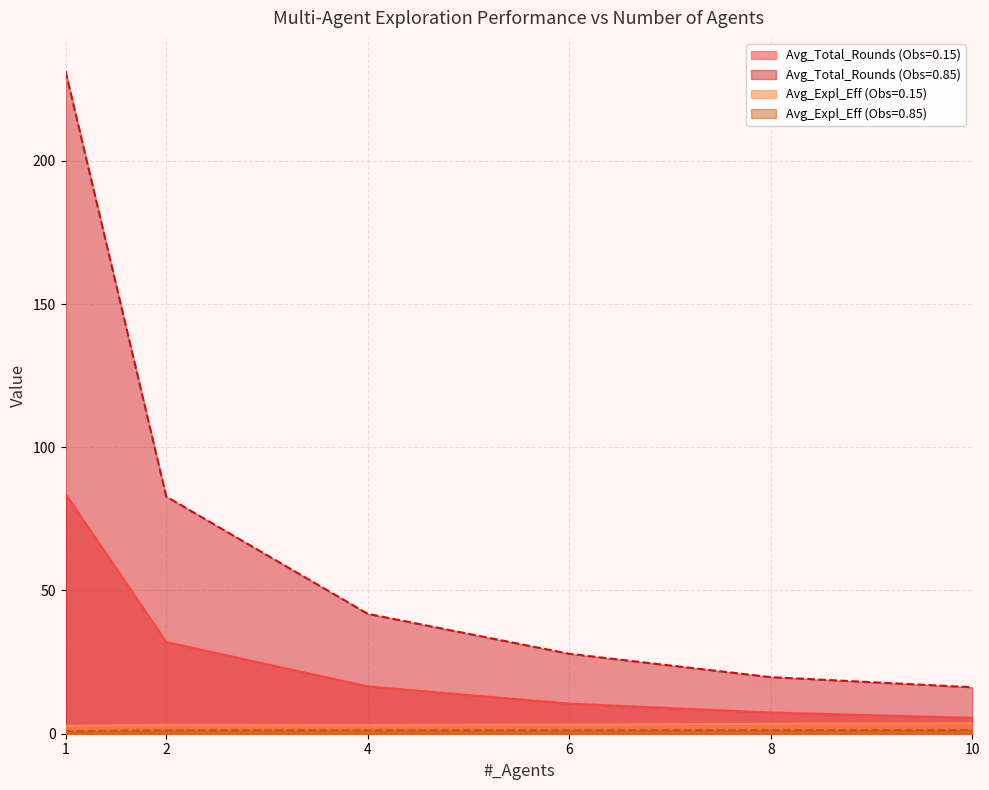

Reading left to right, list all the values displayed in this chart.

Avg_Total_Rounds (Obs=0.15): 83.7	32.0	16.5	10.5	7.4	5.6
Avg_Total_Rounds (Obs=0.85): 231.3	82.8	41.8	27.9	19.8	16.2
Avg_Expl_Eff (Obs=0.15): 2.7	3.1	3.0	3.2	3.5	3.7
Avg_Expl_Eff (Obs=0.85): 0.9	1.2	1.2	1.2	1.3	1.3